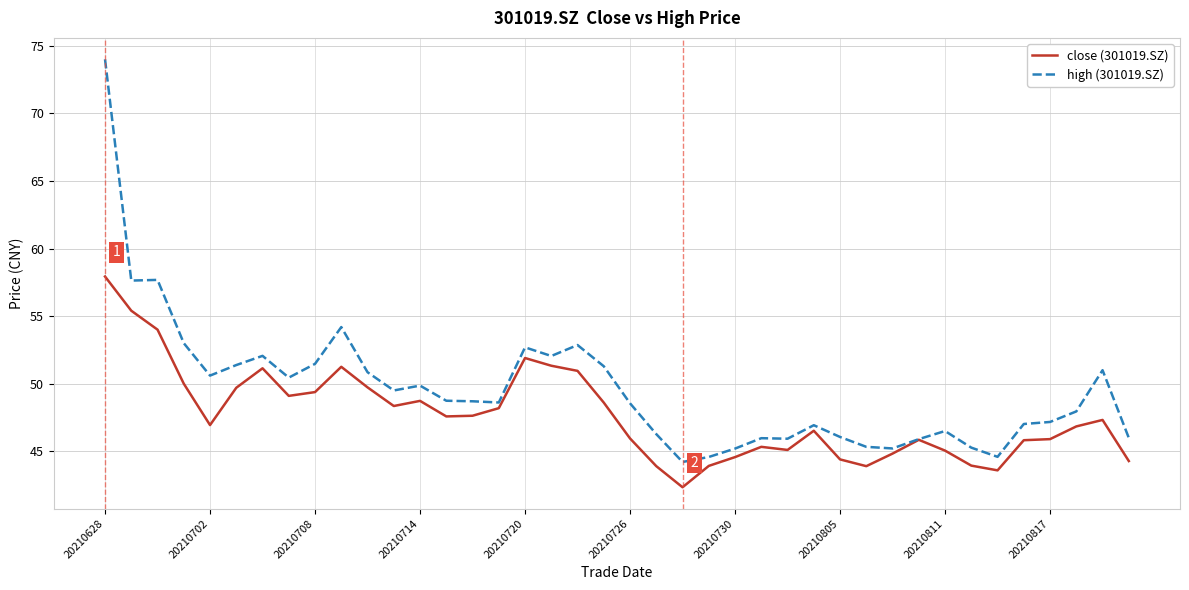

What is the sum of all close (301019.SZ) values?

1907.2